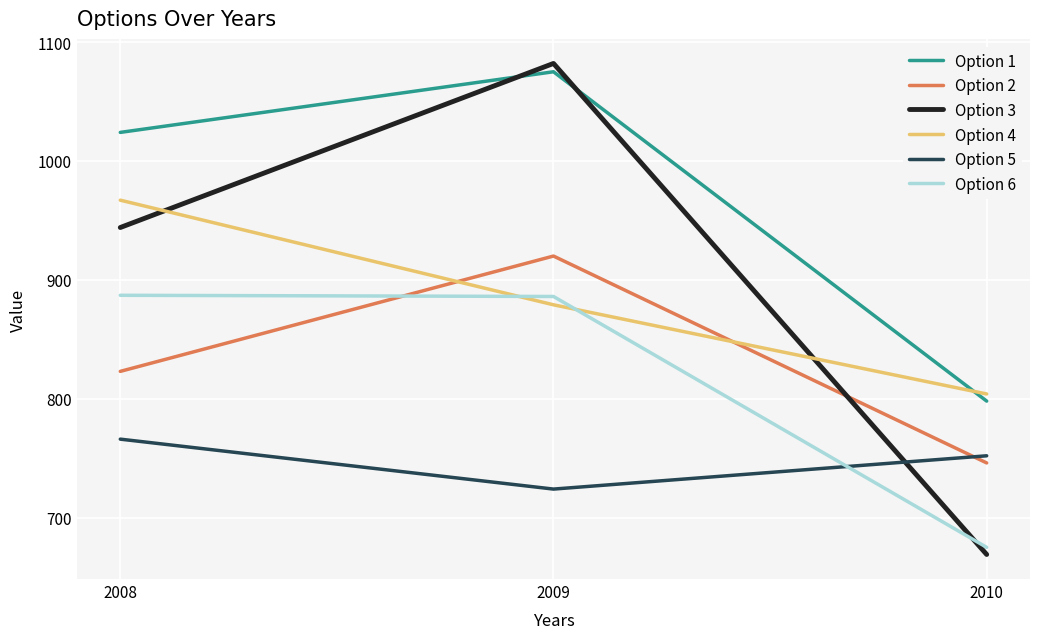

Which series has the largest total across all categories?

Option 1